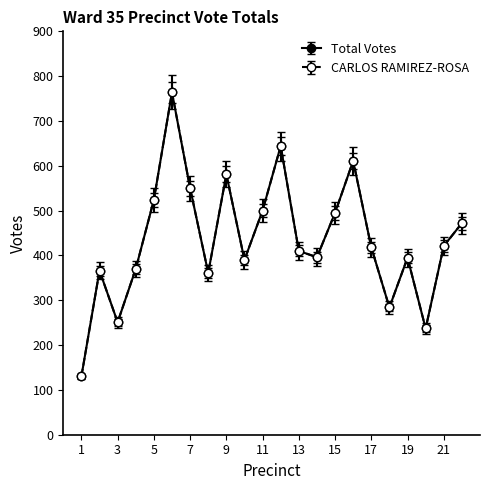

What is the value of the Total Votes point at the 22nd from the left?

472.0